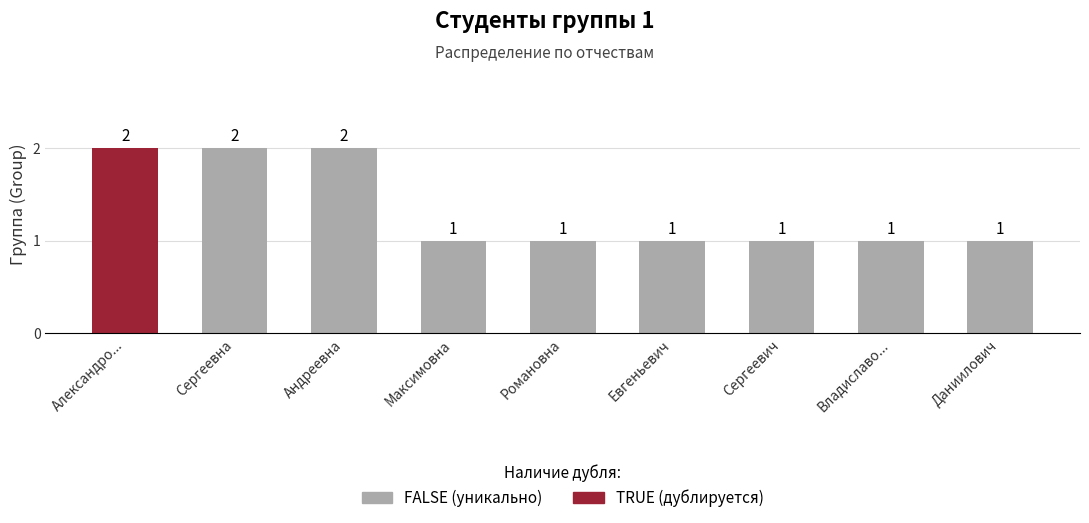

Approximately how many times larger is the value at Даниилович compared to Сергеевна?

0.5